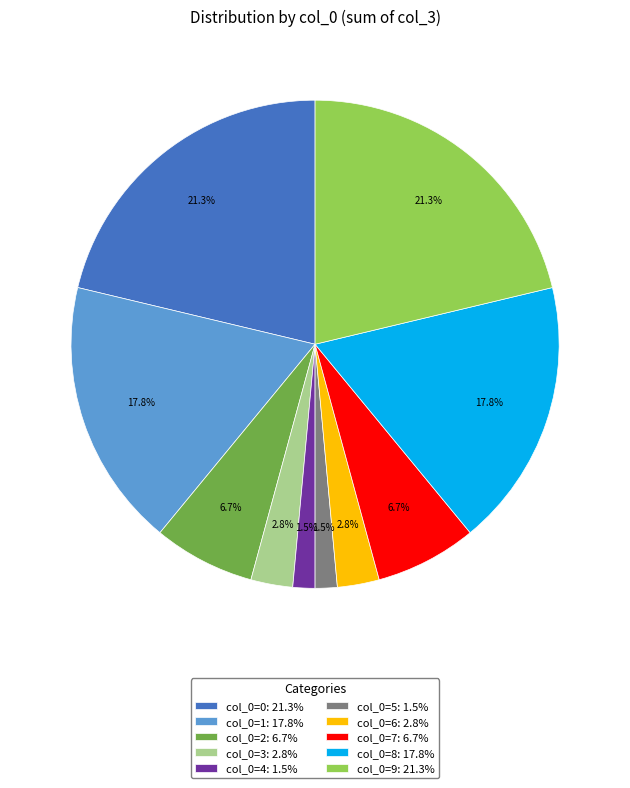

What portion of the pie excludes col_0=8?

82.2%